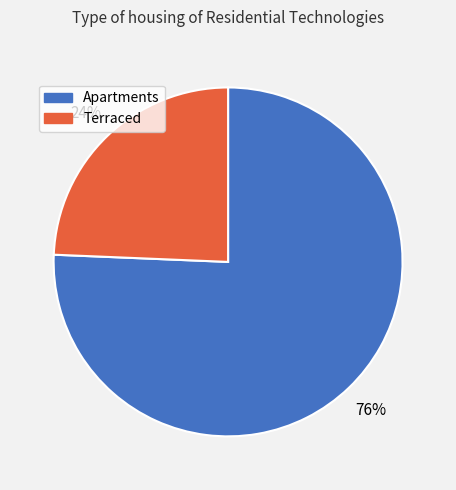

To the nearest percent, what is the average slice percentage?

50%